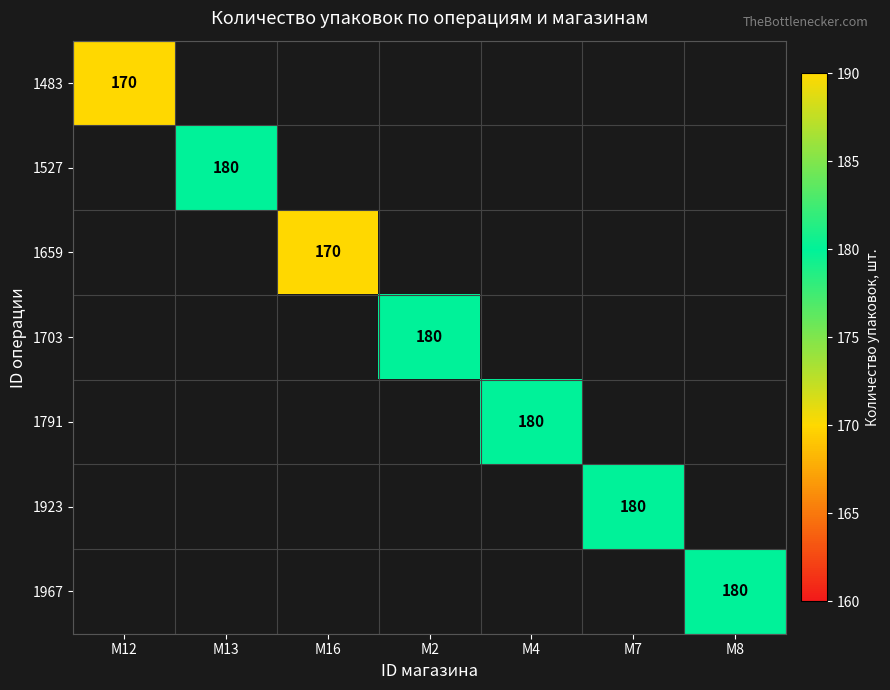

At M13, list the series in order from smallest to largest.

1483, 1527, 1659, 1703, 1791, 1923, 1967